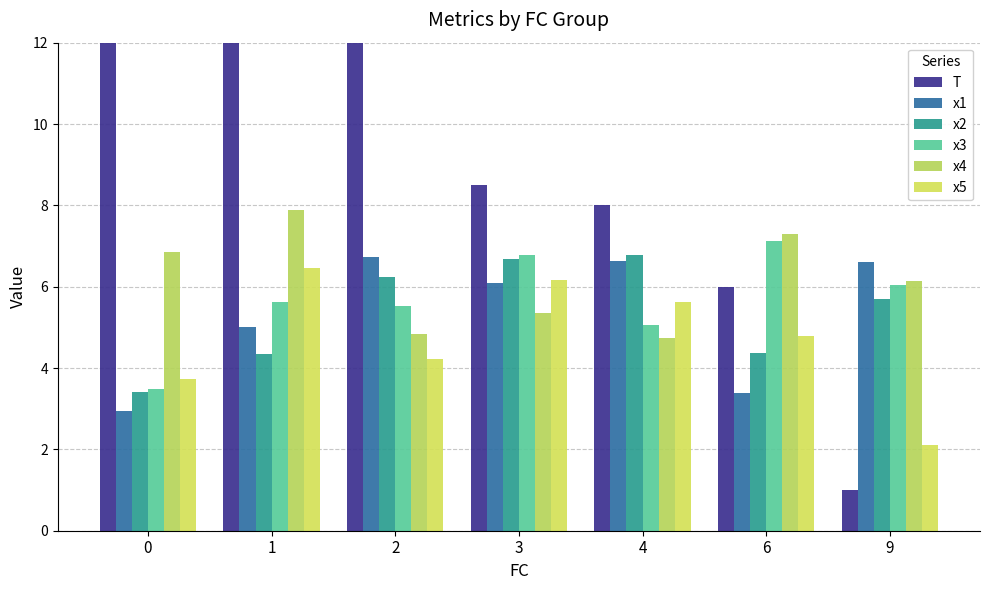

At which category does the chart reach its minimum across all series?

9